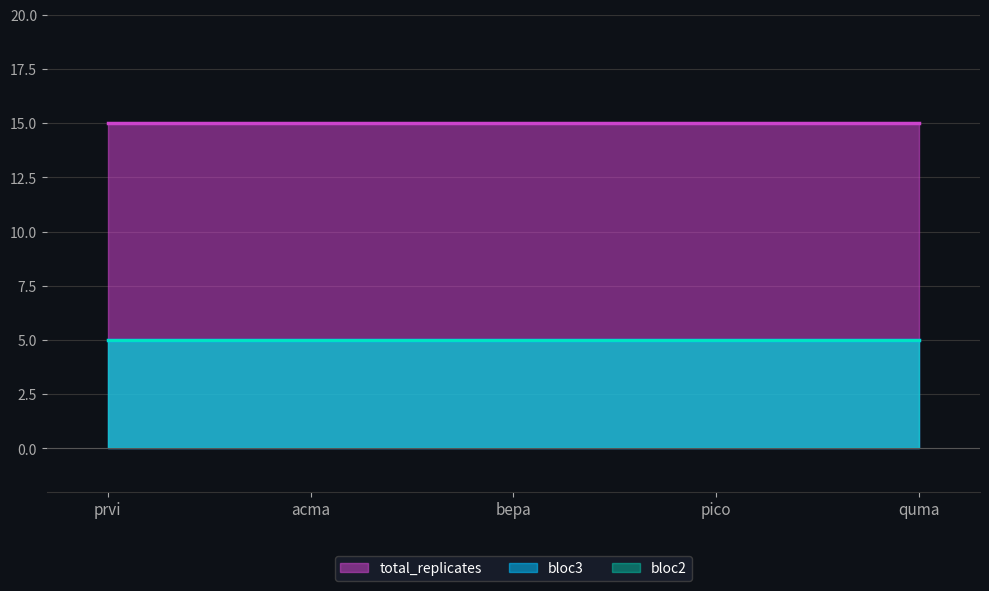

Which series changed the most between acma and pico?

bloc2